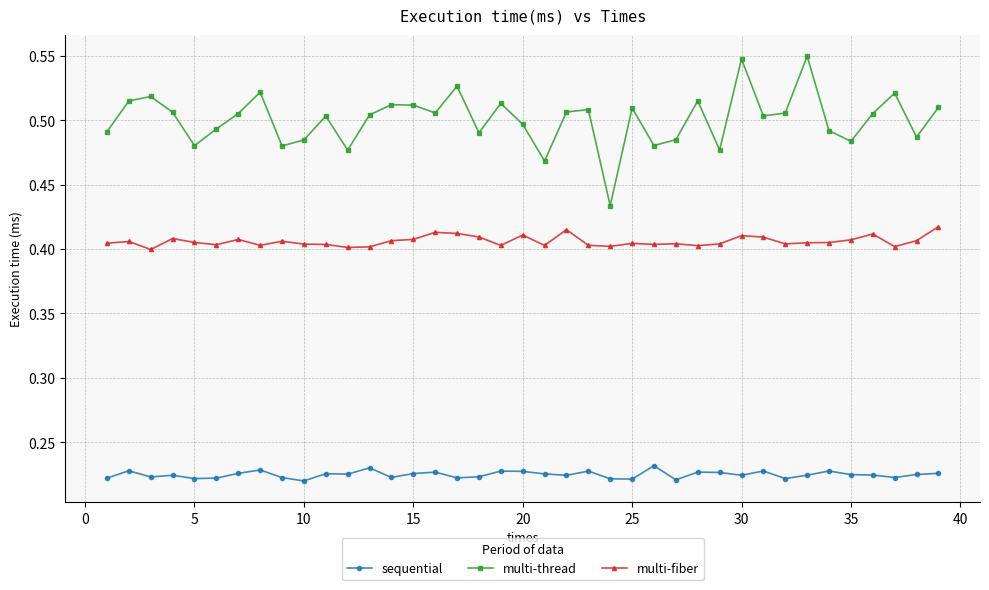

Count the number of categories in the chart.

39